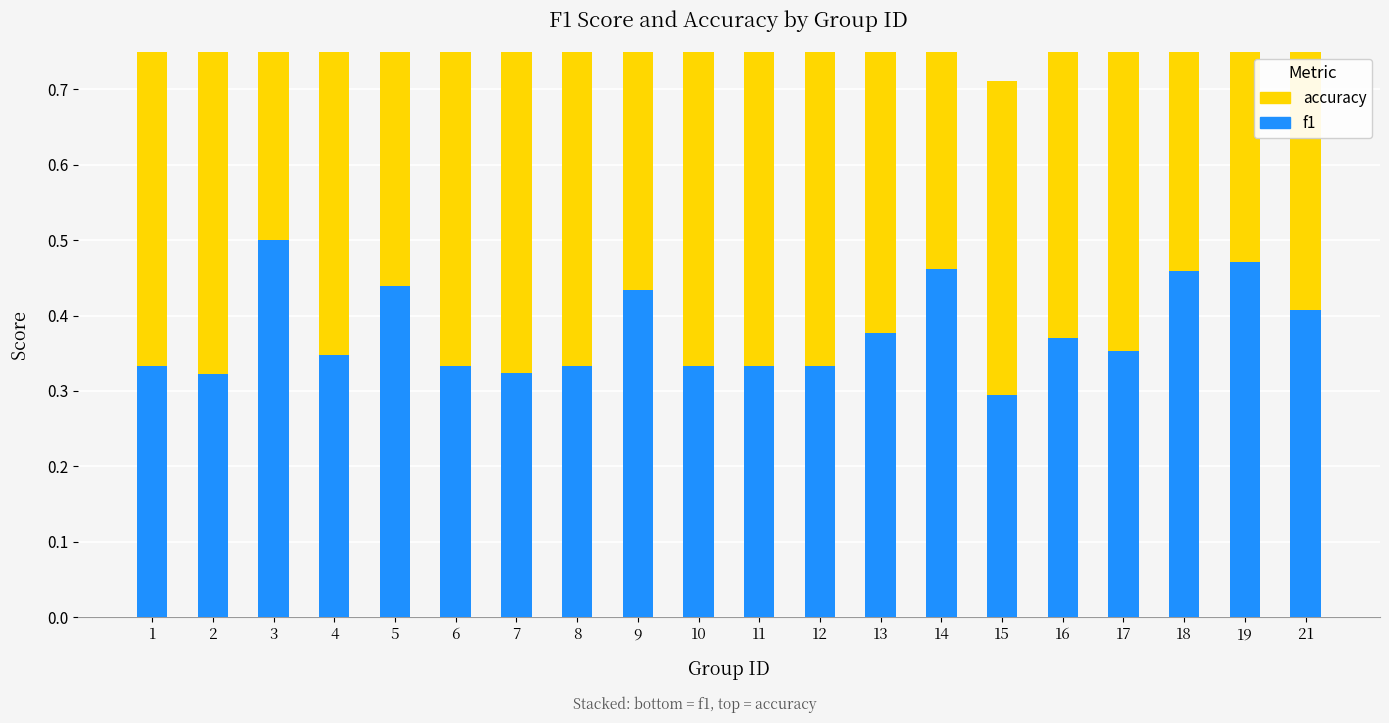

Between 6 and 12, which is larger?

6